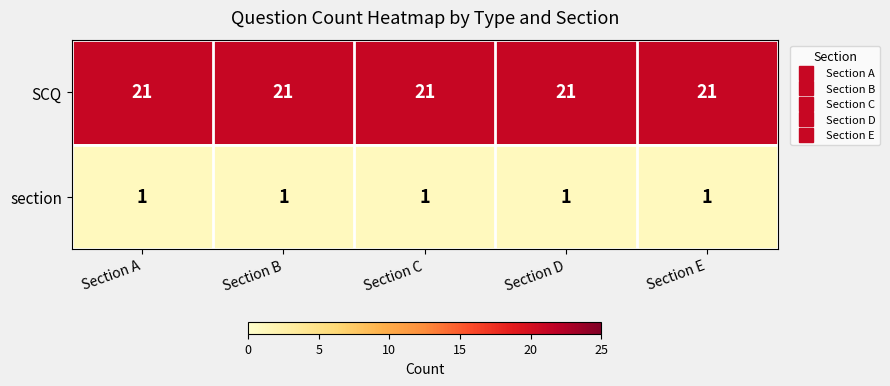

List the series in order of their overall mean, highest first.

SCQ, section